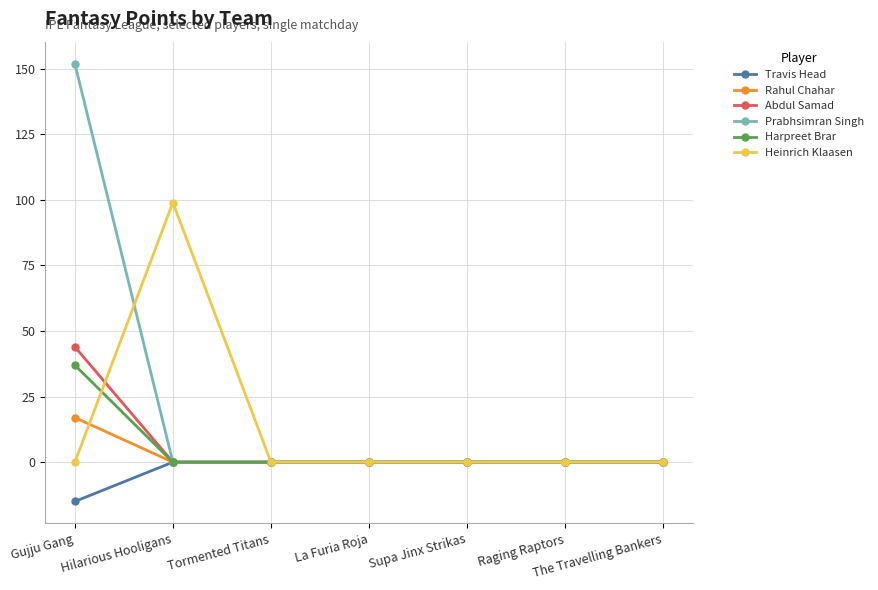

Reading left to right, what are all the values shown in this chart?

Travis Head: Gujju Gang=-15	Hilarious Hooligans=0	Tormented Titans=0	La Furia Roja=0	Supa Jinx Strikas=0	Raging Raptors=0	The Travelling Bankers=0
Rahul Chahar: Gujju Gang=17	Hilarious Hooligans=0	Tormented Titans=0	La Furia Roja=0	Supa Jinx Strikas=0	Raging Raptors=0	The Travelling Bankers=0
Abdul Samad: Gujju Gang=44	Hilarious Hooligans=0	Tormented Titans=0	La Furia Roja=0	Supa Jinx Strikas=0	Raging Raptors=0	The Travelling Bankers=0
Prabhsimran Singh: Gujju Gang=152	Hilarious Hooligans=0	Tormented Titans=0	La Furia Roja=0	Supa Jinx Strikas=0	Raging Raptors=0	The Travelling Bankers=0
Harpreet Brar: Gujju Gang=37	Hilarious Hooligans=0	Tormented Titans=0	La Furia Roja=0	Supa Jinx Strikas=0	Raging Raptors=0	The Travelling Bankers=0
Heinrich Klaasen: Gujju Gang=0	Hilarious Hooligans=99	Tormented Titans=0	La Furia Roja=0	Supa Jinx Strikas=0	Raging Raptors=0	The Travelling Bankers=0